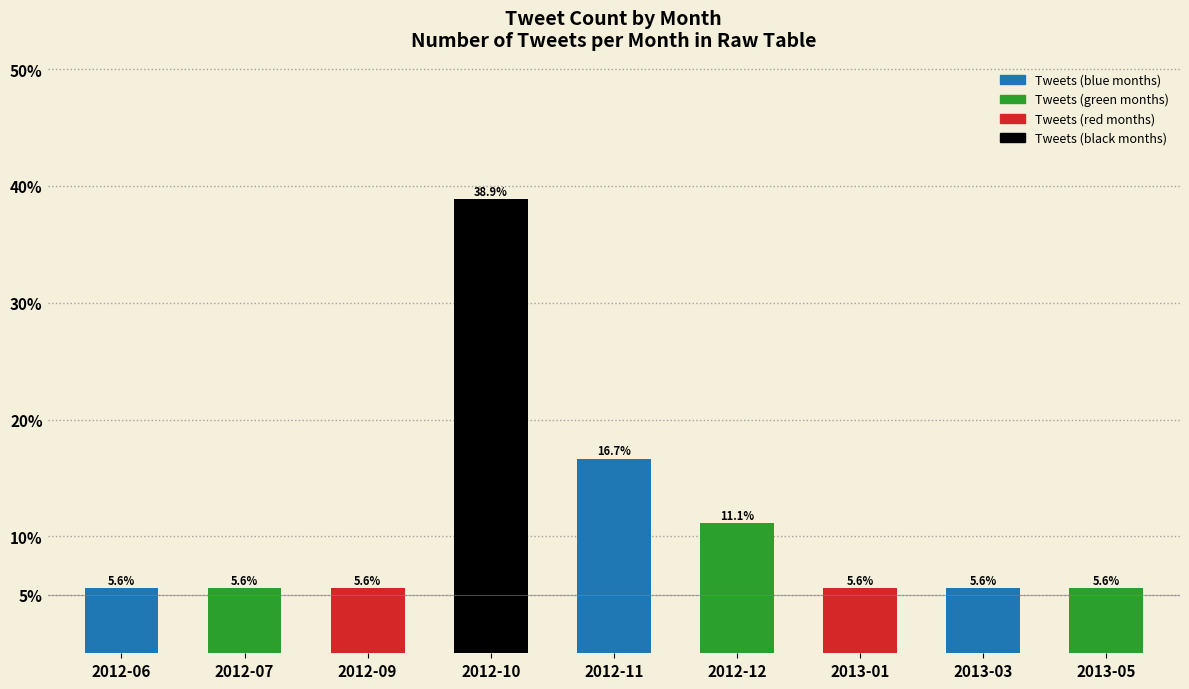

What is the maximum value shown in the chart?

38.9